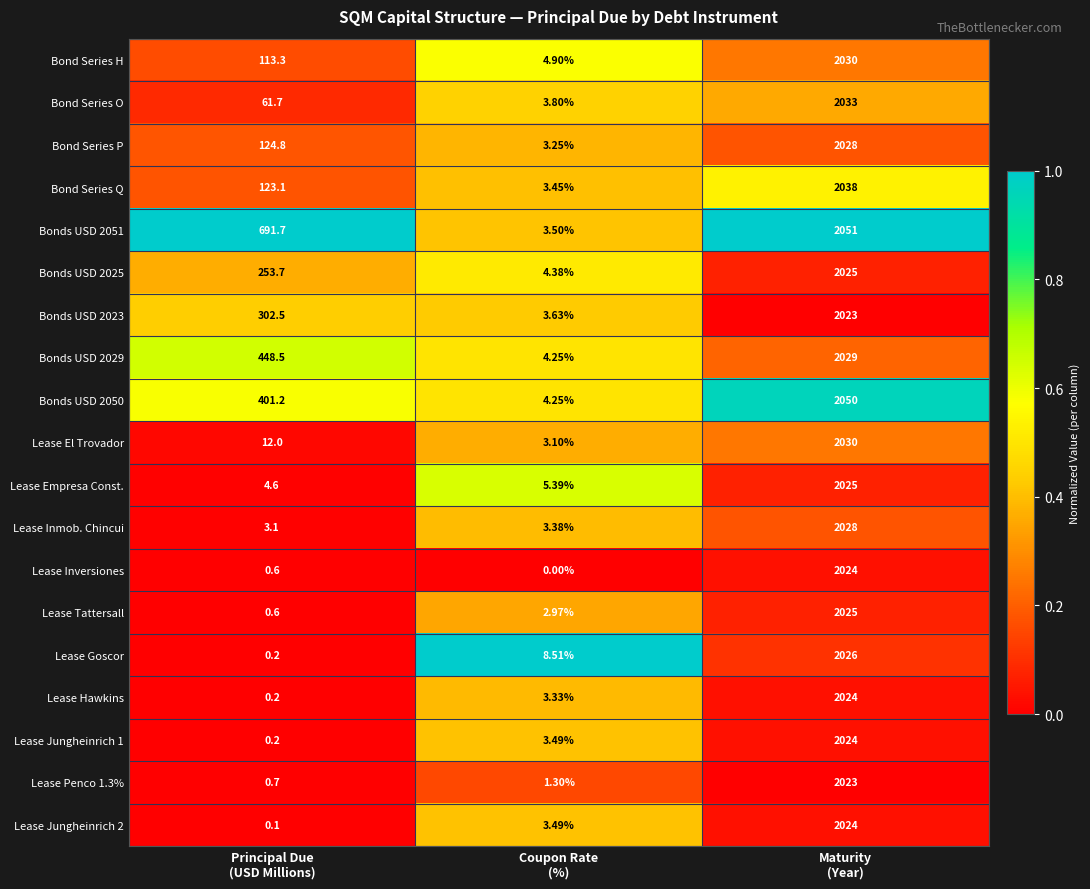

What is the spread (max minus min) of values at Coupon Rate
(%)?

8.5